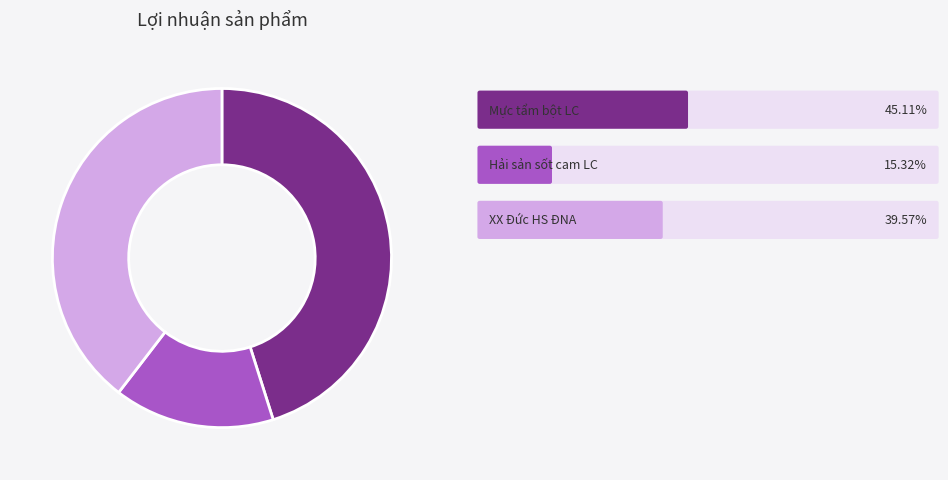

Is there a majority slice in this chart?

No